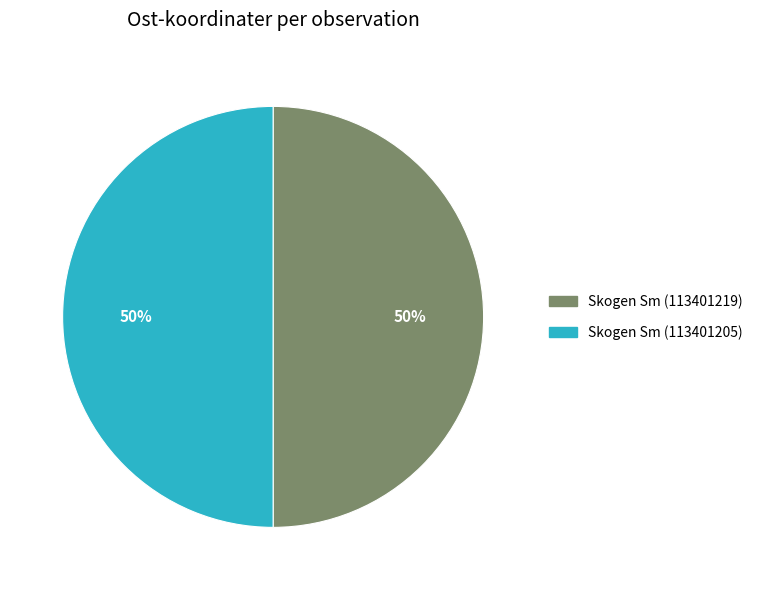

To the nearest percent, what portion does Skogen Sm (113401205) represent?

50%